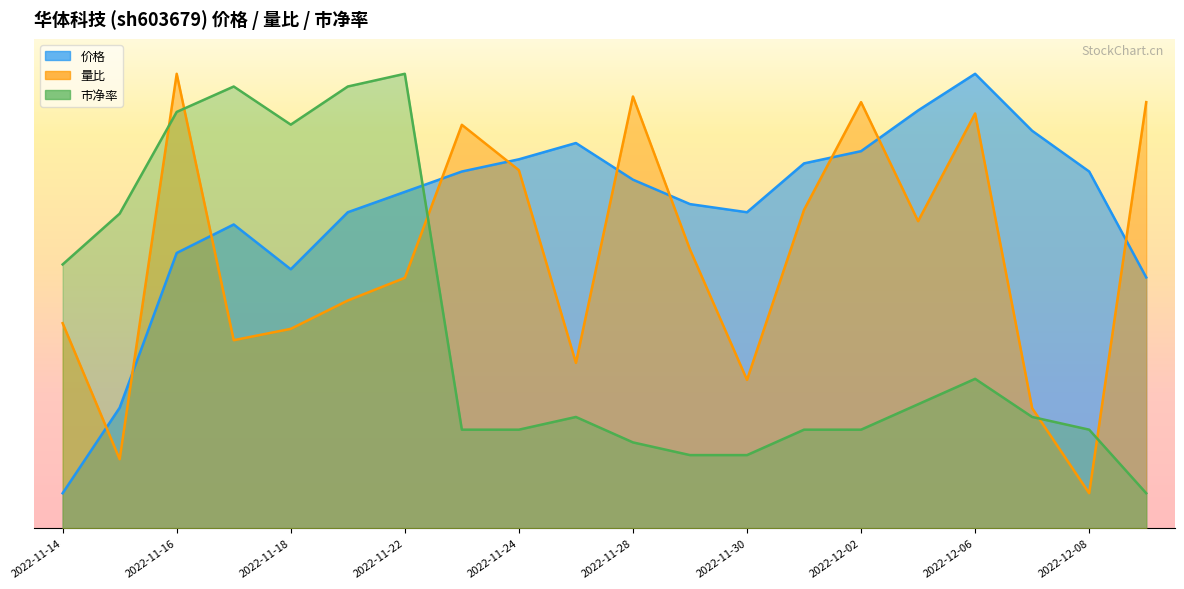

In 市净率, how many points are lower than both neighbors (excluding endpoints)?

1